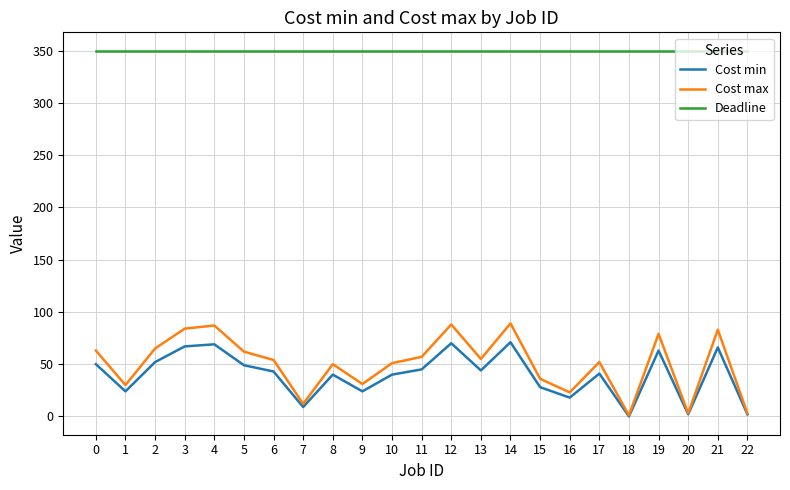

What is the difference between the maximum and second lowest values in the Cost min series?

69